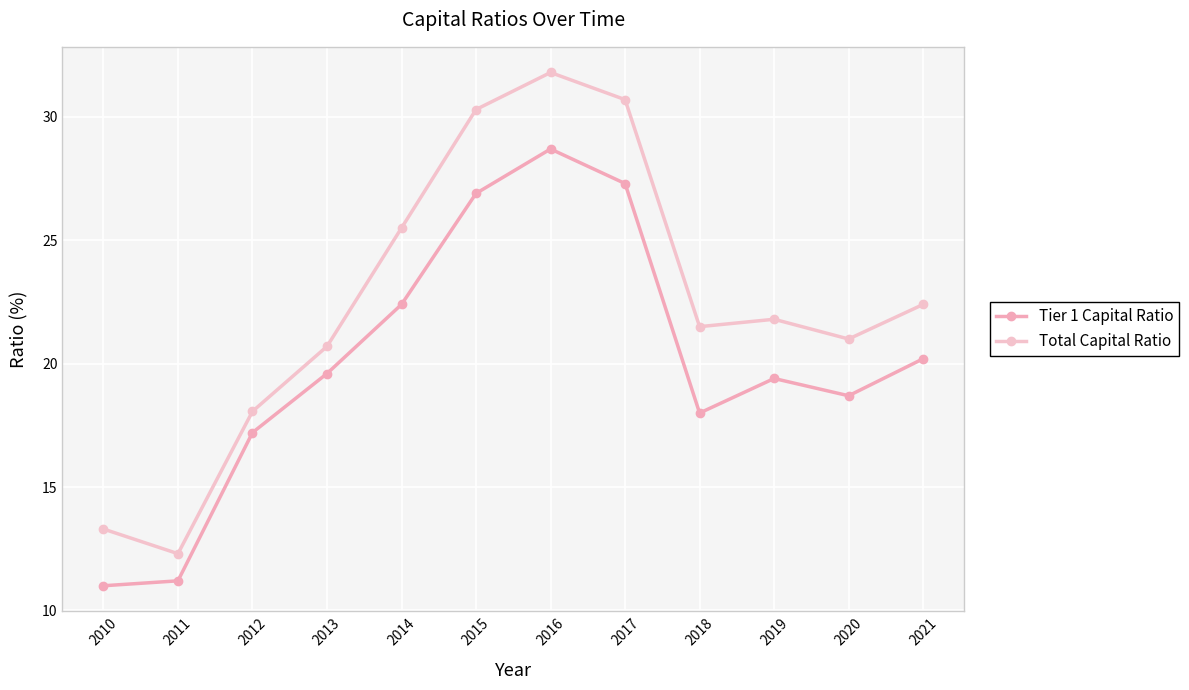

Rank the series at 2017 from lowest to highest value.

Tier 1 Capital Ratio, Total Capital Ratio